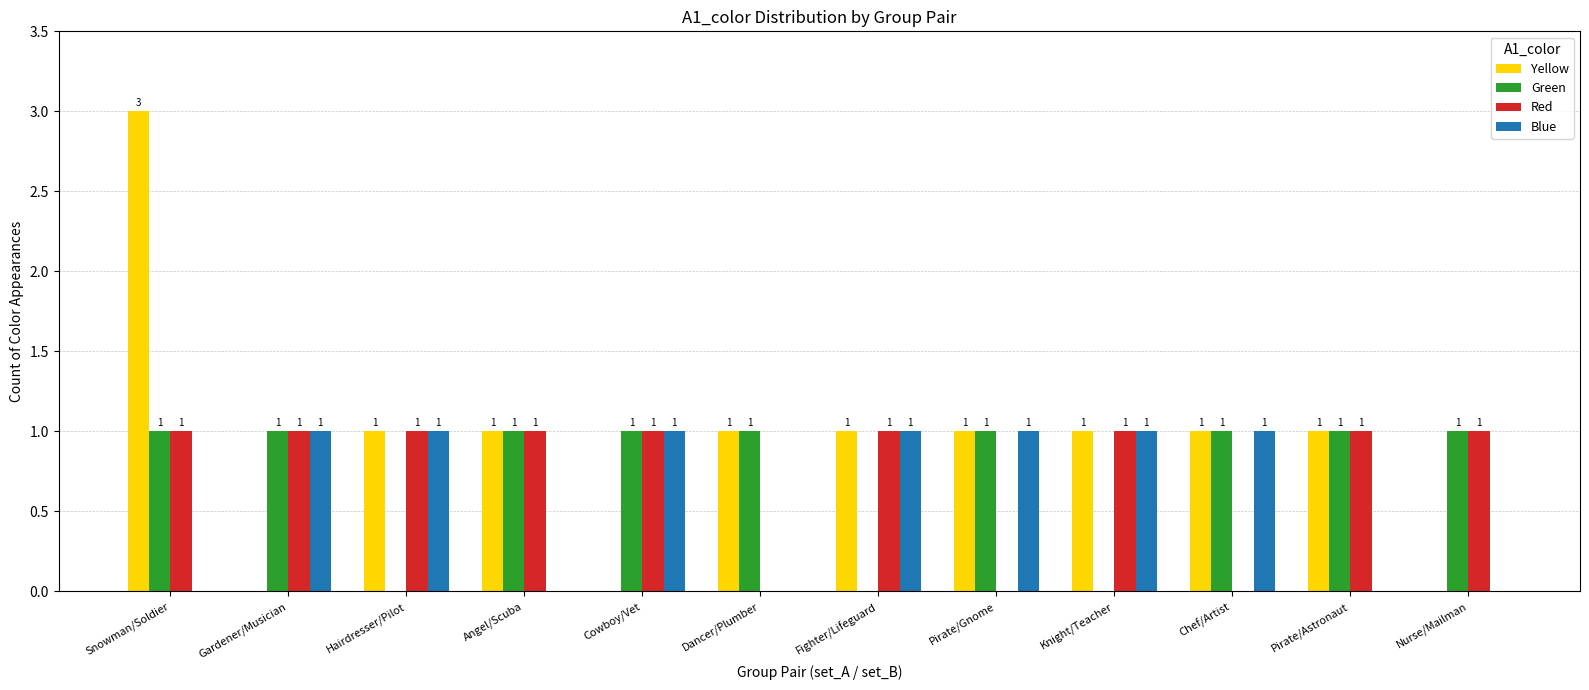

What is the average value of the Blue series?

1